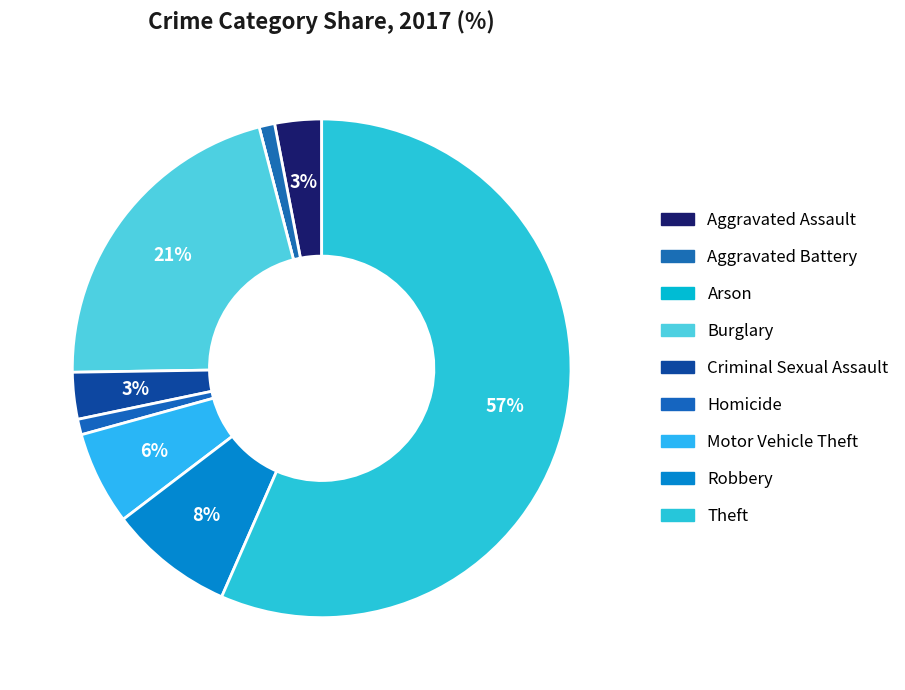

How many slices are in this pie chart?

9